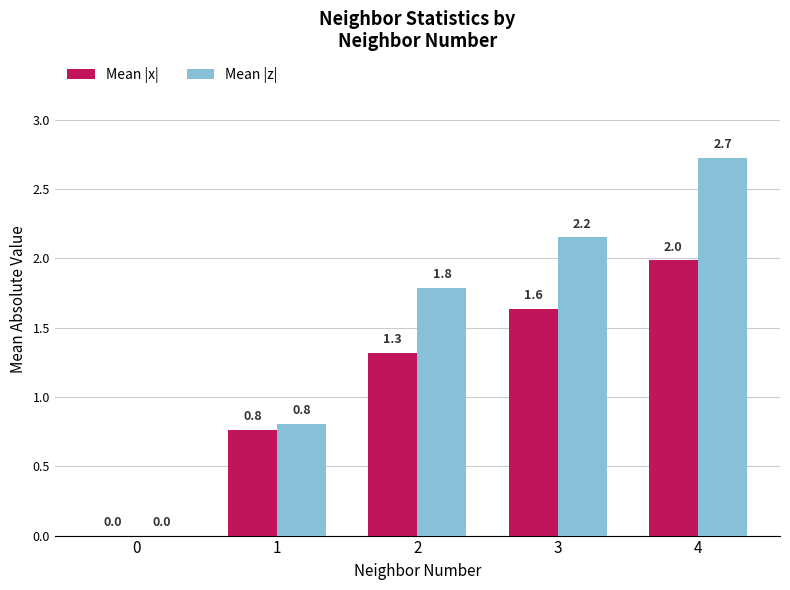

Is it true that Mean |x| equals 1.6 at 3?

True